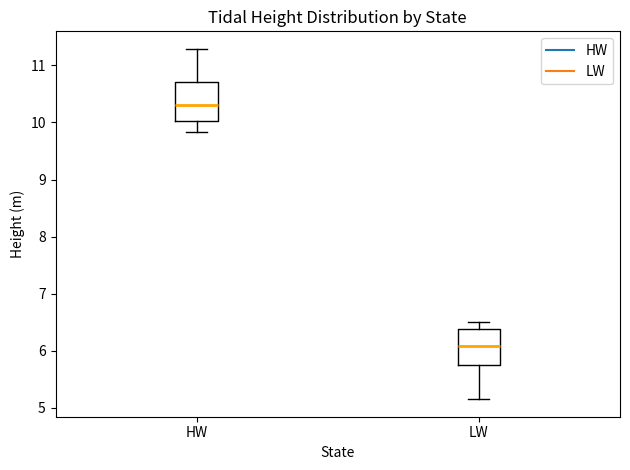

Reading left to right, transcribe this box plot: for each box, give where its median line is, the range the box spans, and where its two whiskers end, as read against the y-axis. The values are not printed on the chart, so give them approximately, as read against the axis.

HW: median 10.3, box 10.0 to 10.7, whiskers 9.8 to 11.3
LW: median 6.1, box 5.7 to 6.4, whiskers 5.2 to 6.5